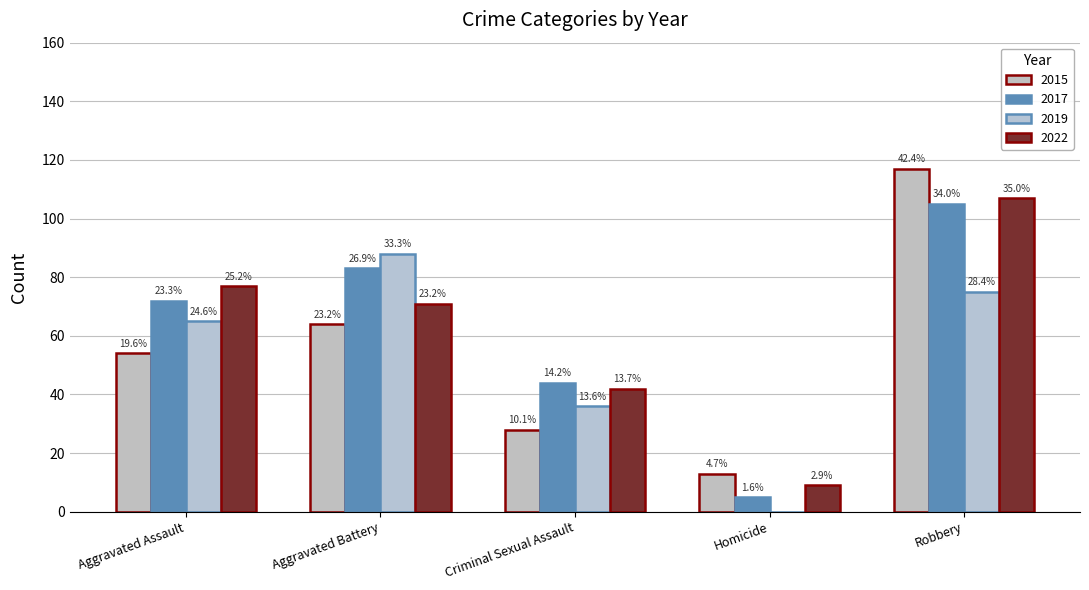

What is the sum of all 2015 values?

276